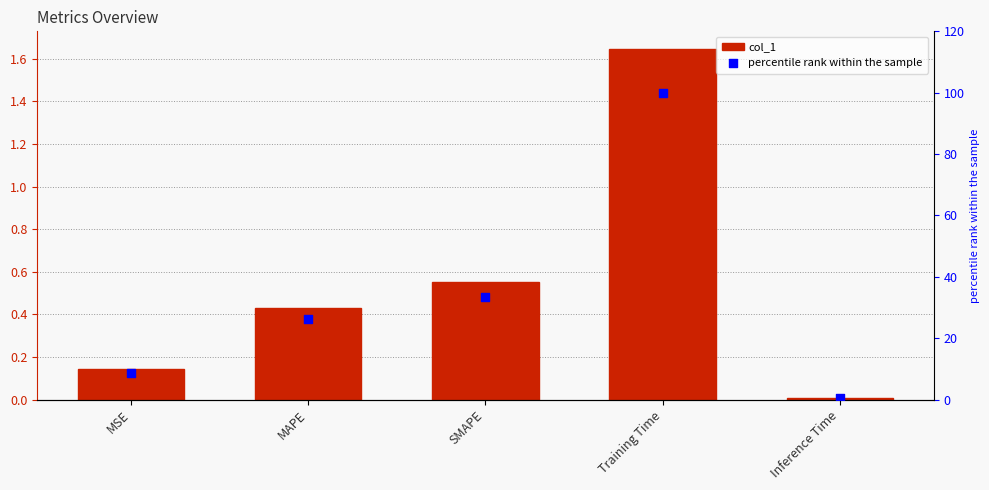

What is the total value across all series at MAPE?

26.7